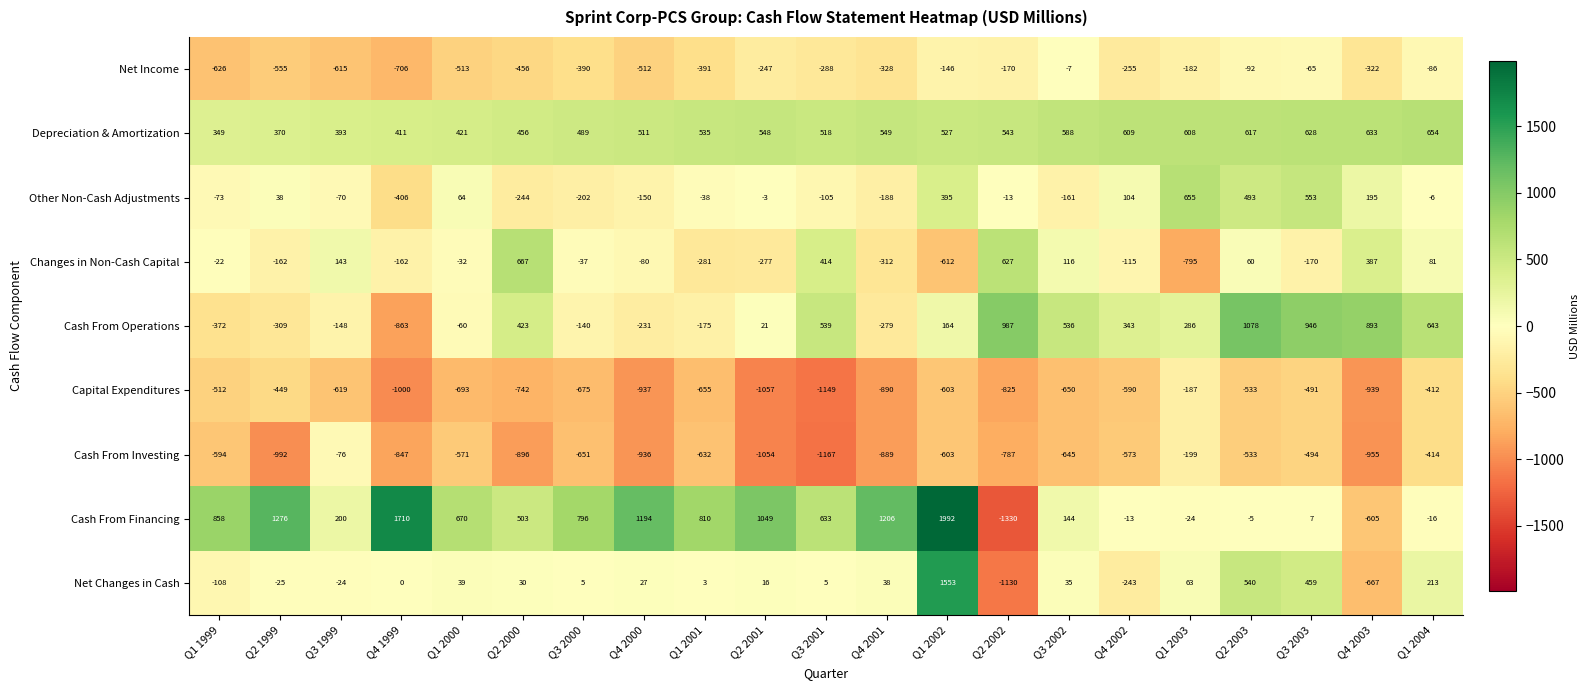

List the labels in order of Net Income value, largest first.

Q3 2002, Q3 2003, Q1 2004, Q2 2003, Q1 2002, Q2 2002, Q1 2003, Q2 2001, Q4 2002, Q3 2001, Q4 2003, Q4 2001, Q3 2000, Q1 2001, Q2 2000, Q4 2000, Q1 2000, Q2 1999, Q3 1999, Q1 1999, Q4 1999